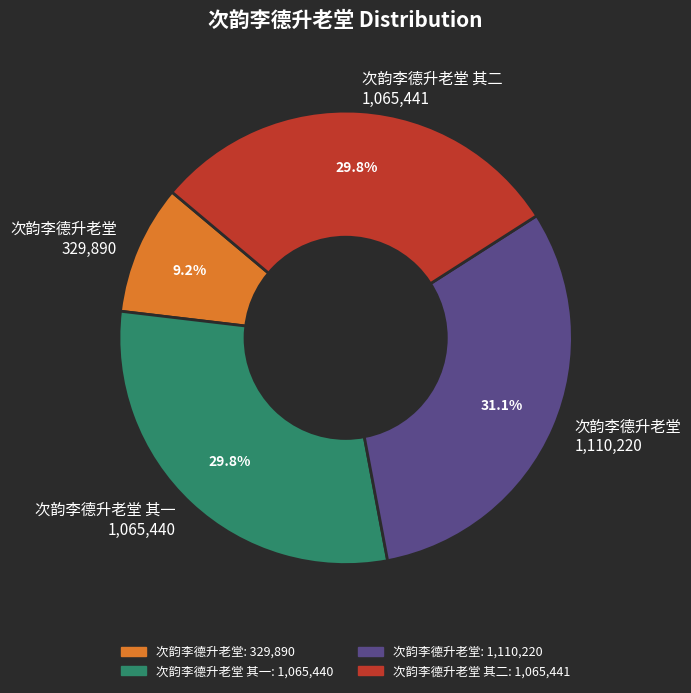

What is the smallest slice in the pie chart?

次韵李德升老堂 329,890